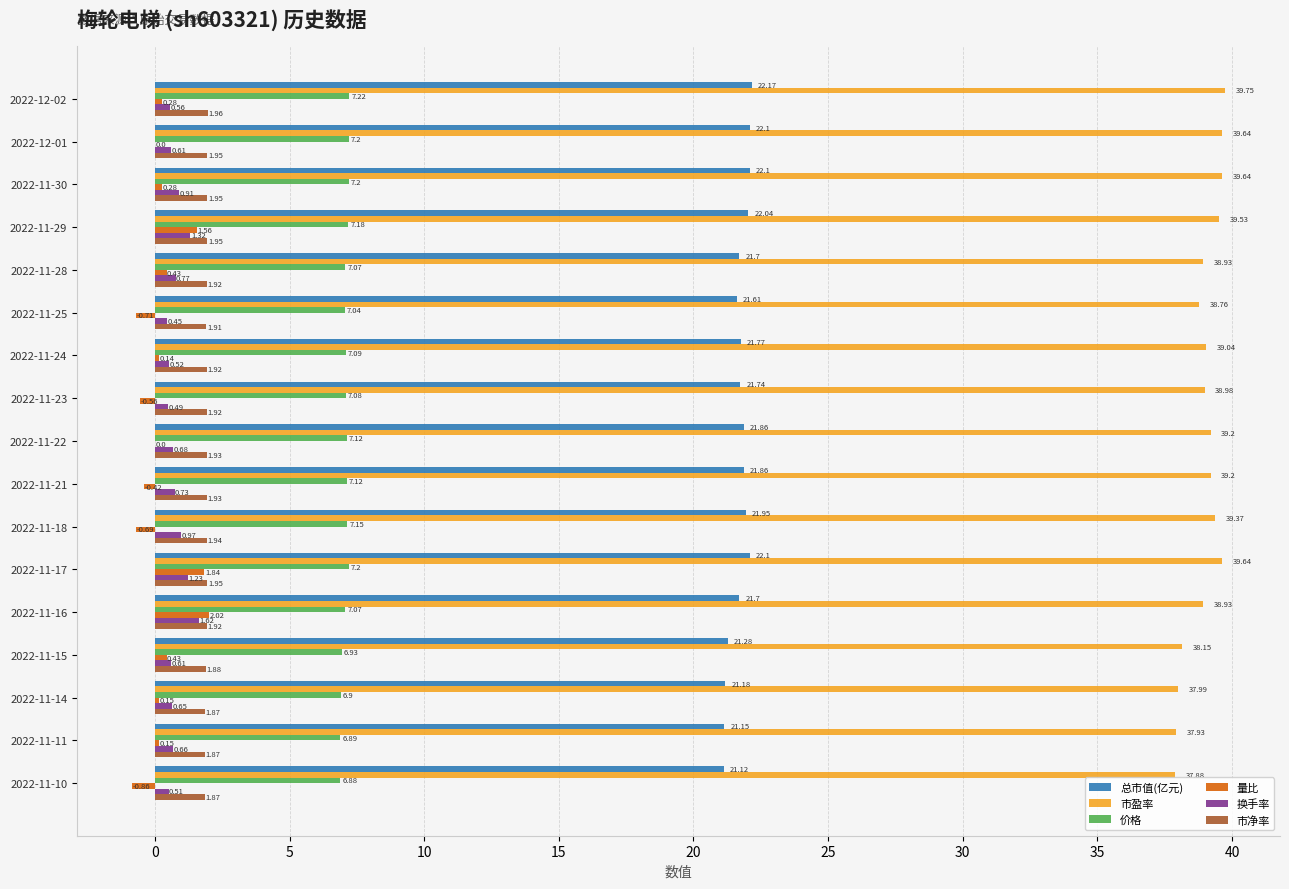

Between 2022-11-29 and 2022-11-15, which series saw the biggest shift?

市盈率